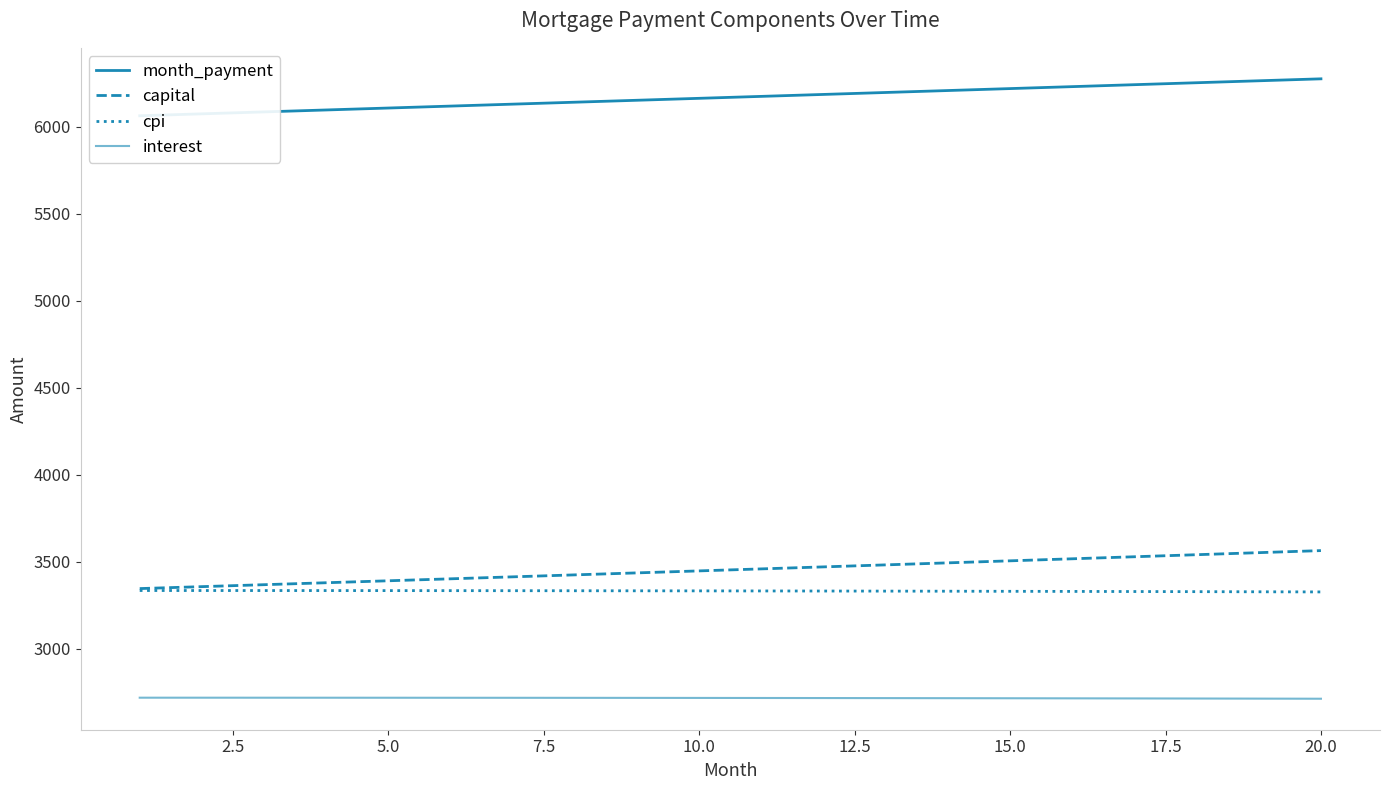

Reading left to right, transcribe all the data shown in this chart.

month_payment: 6061.8	6072.9	6084.0	6095.2	6106.3	6117.5	6128.6	6139.8	6150.9	6162.1	6173.3	6184.5	6195.7	6206.8	6218.0	6229.2	6240.5	6251.7	6262.9	6274.1
capital: 3344.4	3355.6	3366.8	3378.0	3389.3	3400.6	3411.9	3423.3	3434.7	3446.1	3457.6	3469.1	3480.7	3492.3	3503.9	3515.6	3527.3	3539.1	3550.9	3562.7
cpi: 3333.3	3333.2	3333.1	3333.0	3332.8	3332.5	3332.3	3332.0	3331.6	3331.3	3330.8	3330.4	3329.9	3329.3	3328.7	3328.1	3327.5	3326.8	3326.0	3325.2
interest: 2717.4	2717.3	2717.3	2717.2	2717.1	2716.9	2716.7	2716.5	2716.3	2716.0	2715.7	2715.3	2714.9	2714.5	2714.1	2713.6	2713.1	2712.6	2712.0	2711.4